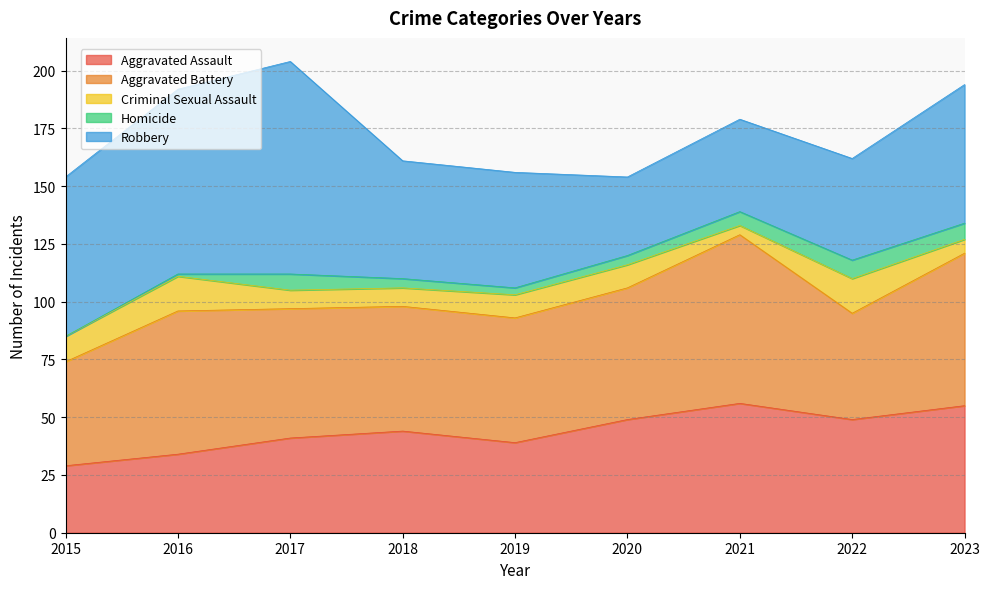

Where does the Criminal Sexual Assault series first go above 10?

2015